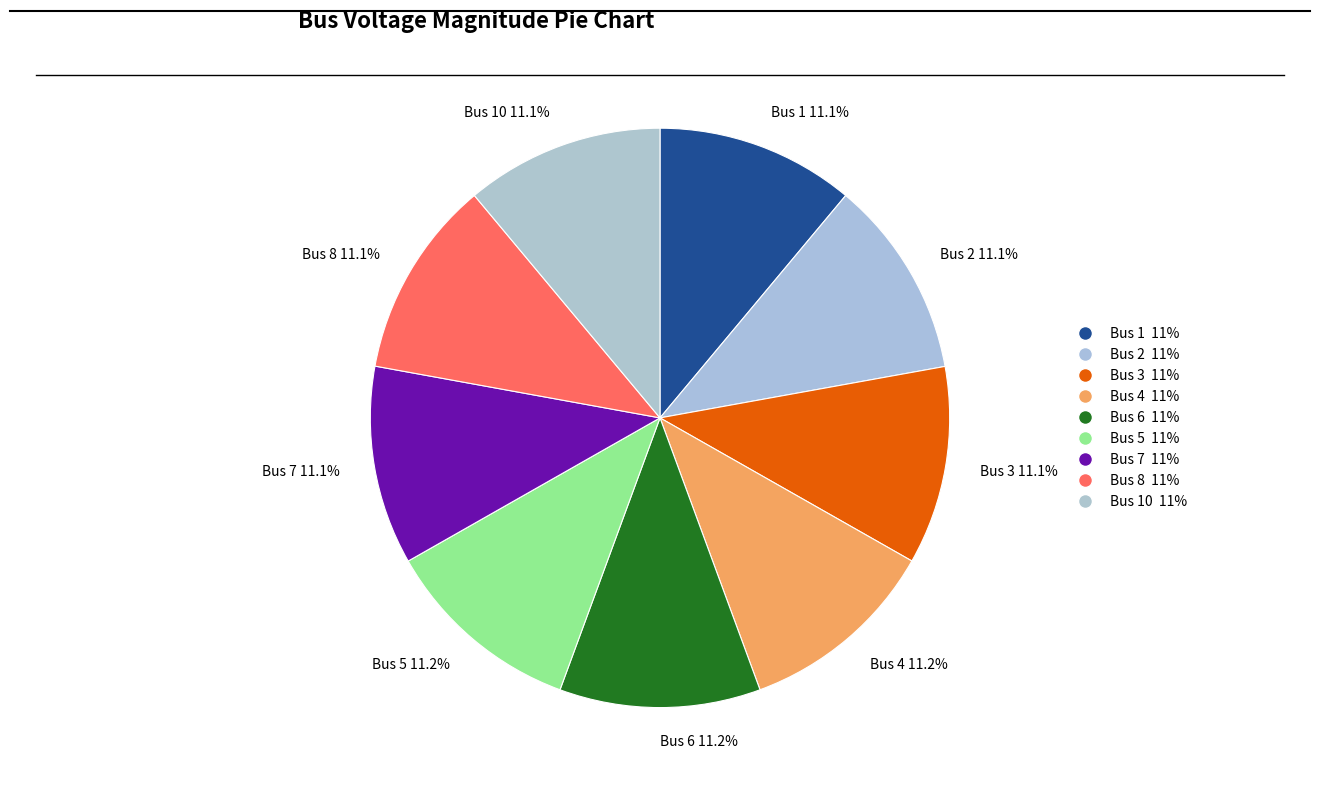

What percentage is NOT represented by Bus 1 11.1%?

88.9%